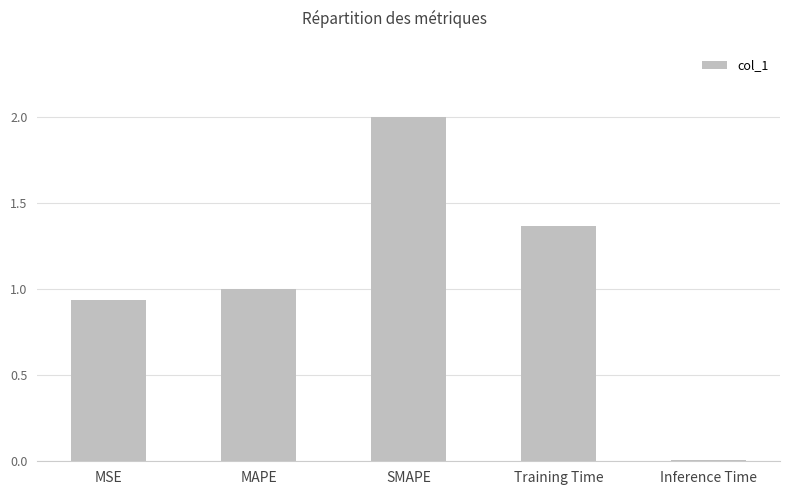

Rank the categories by value from highest to lowest.

SMAPE, Training Time, MAPE, MSE, Inference Time